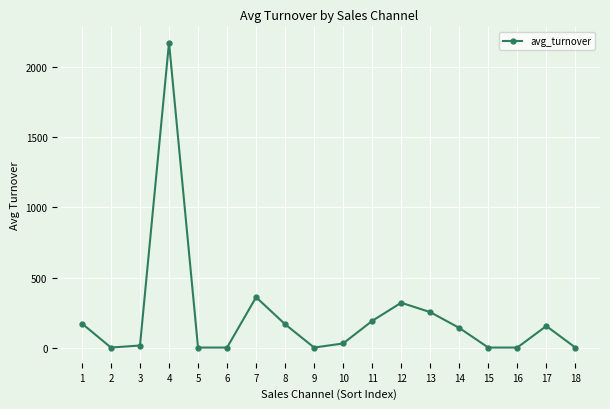

At which label does the data first exceed 140?

1